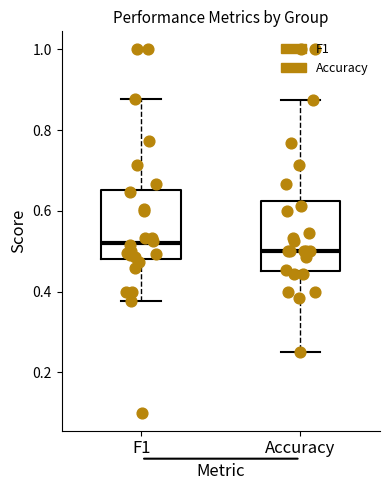

Where does the median line of the box for F1 sit on the y-axis? The values are not printed on the chart, so give them approximately, as read against the axis.

0.52